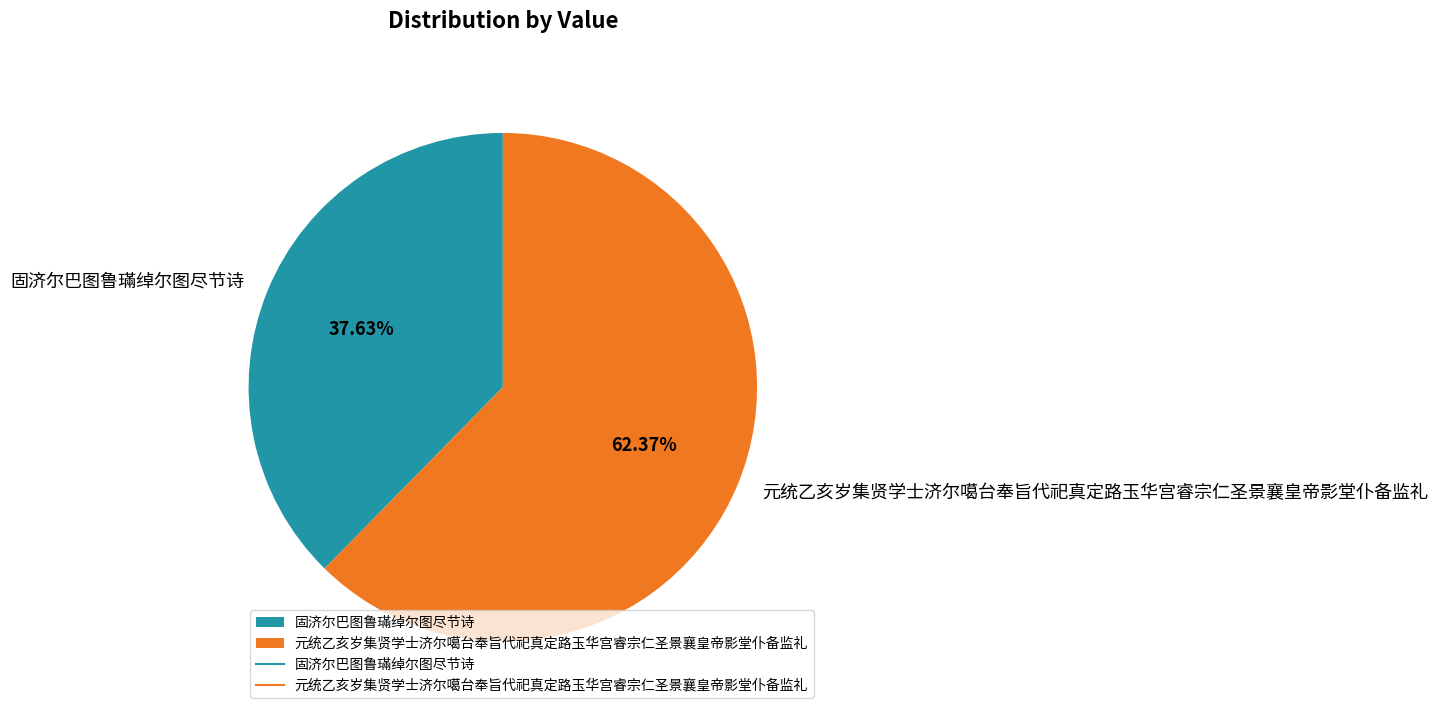

What is the smallest slice in the pie chart?

固济尔巴图鲁璊绰尔图尽节诗